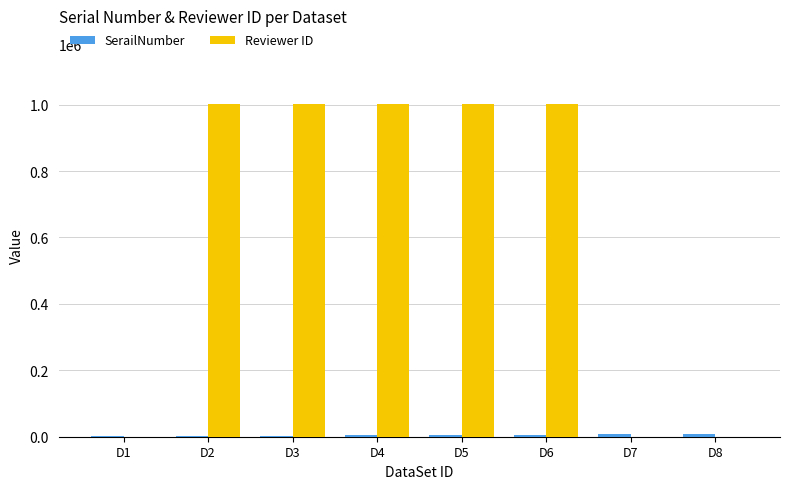

Is it true that Reviewer ID equals 1474713 at D4?

False